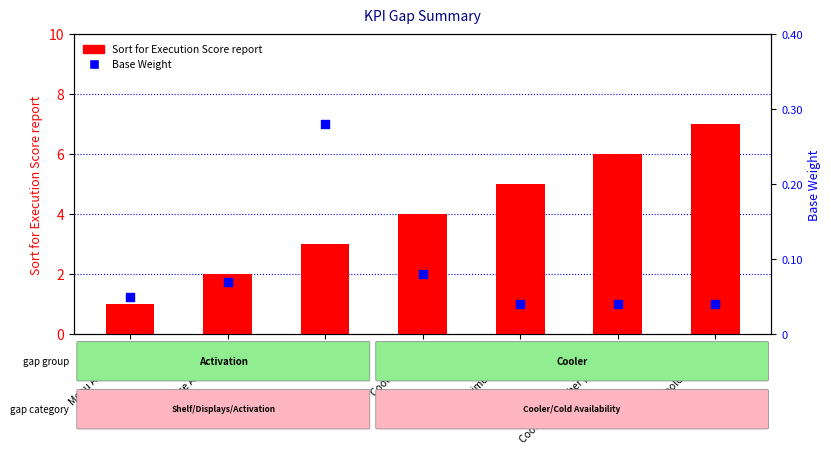

What is the total value across all series at Impulse Activation?

2.1